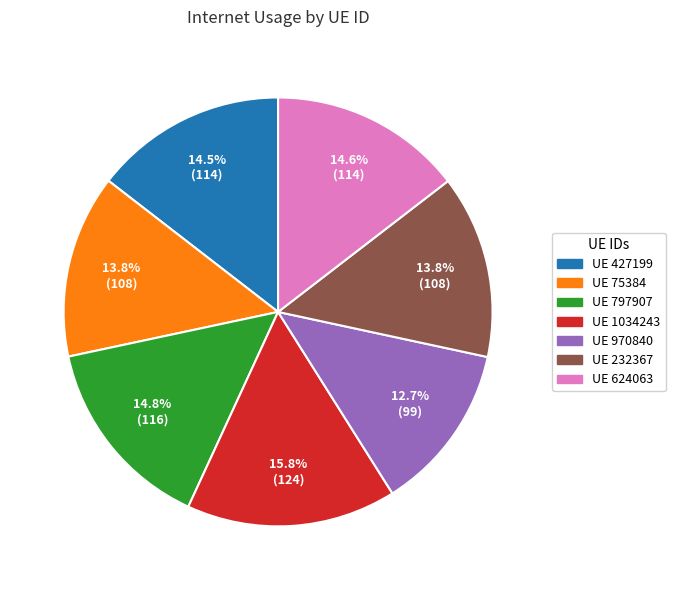

Is there a majority slice in this chart?

No